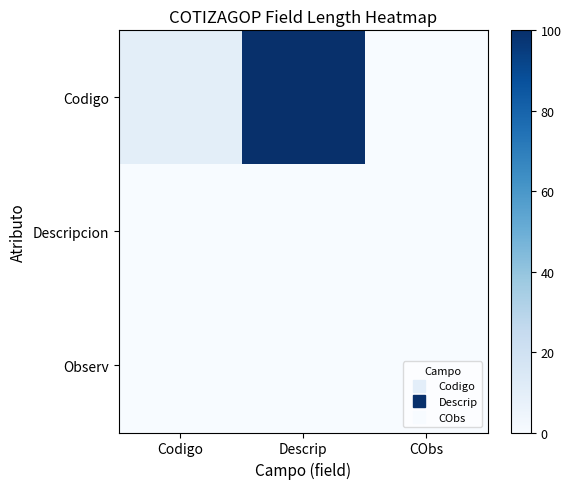

Which category has the highest value across all series?

Descrip